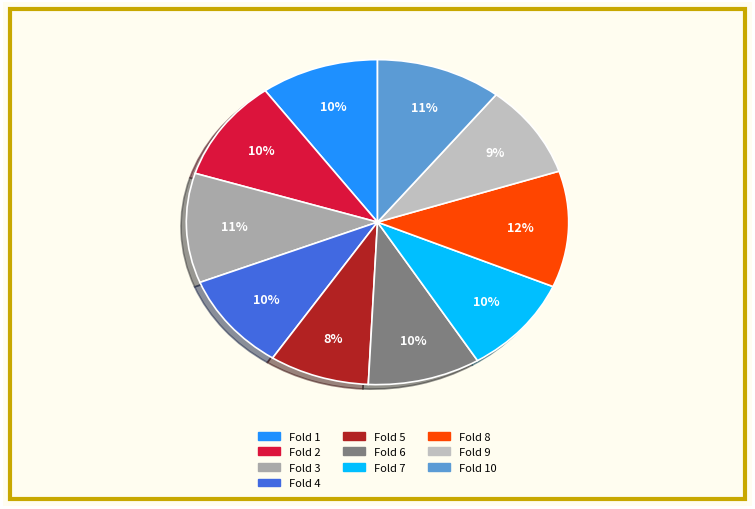

The Fold 4 slice represents 22% of the pie. True or false?

False